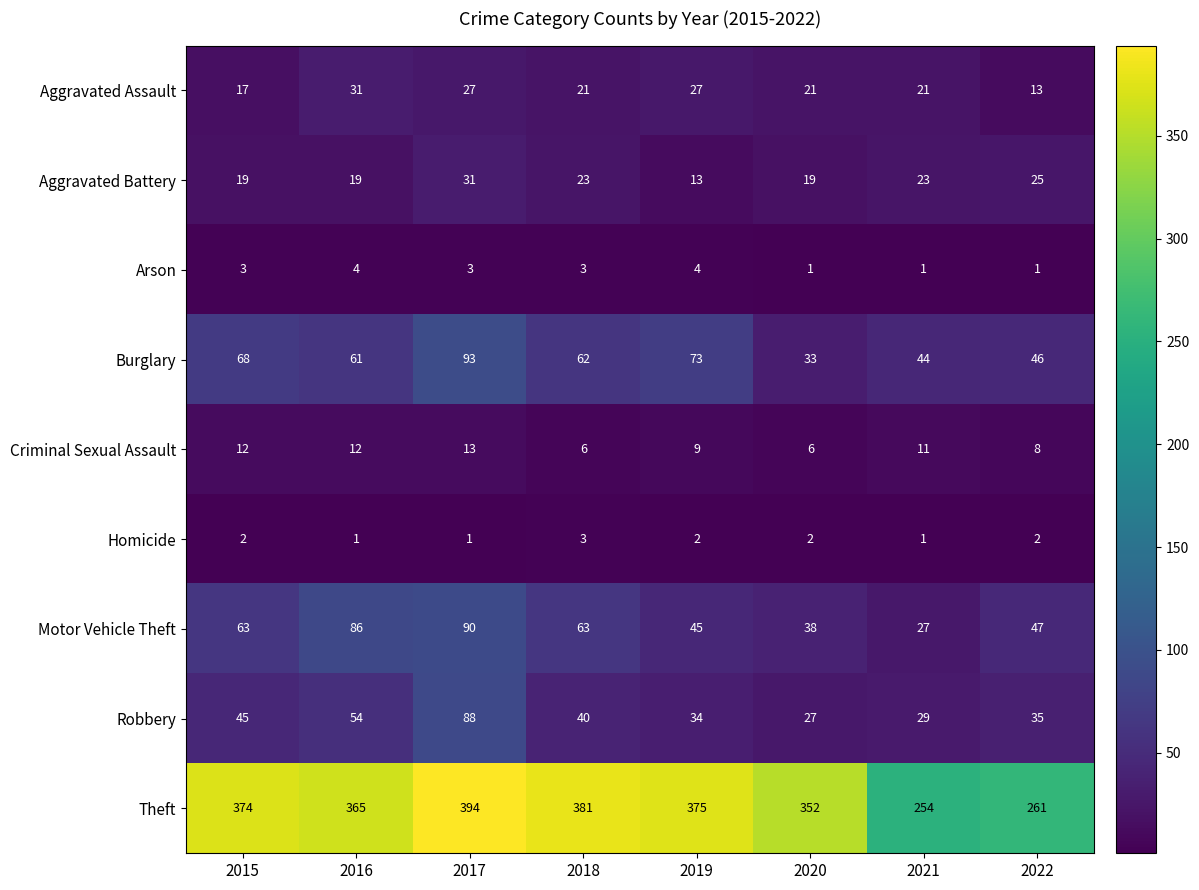

Is it true that Aggravated Assault equals 42 at 2017?

False